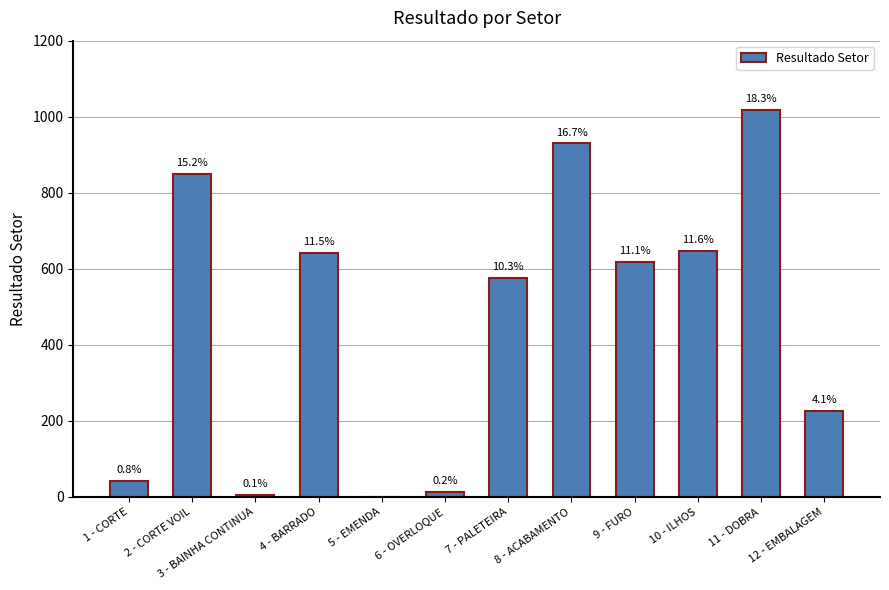

Which label corresponds to the smallest value in the chart?

5 - EMENDA